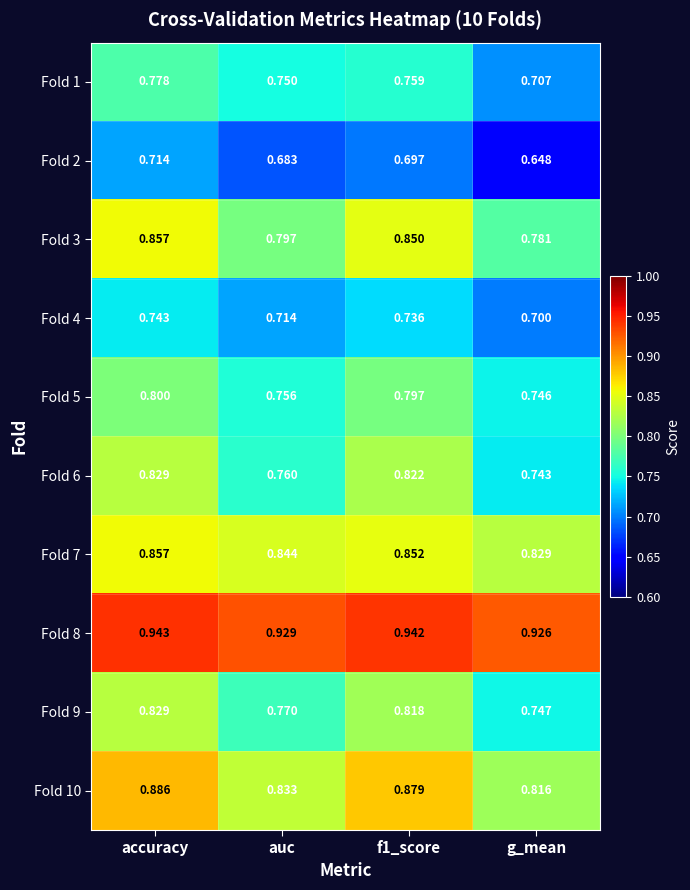

Which label corresponds to the smallest value in the chart?

g_mean